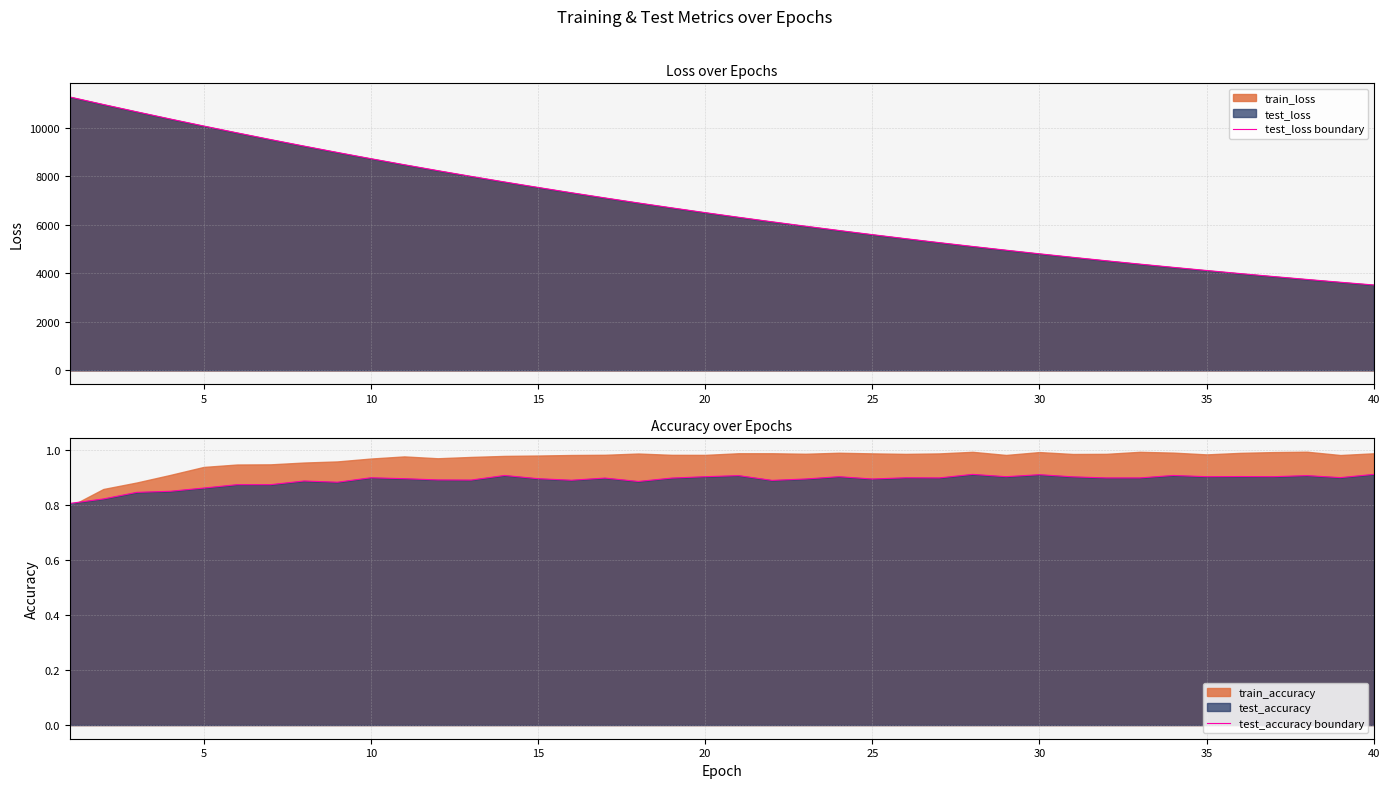

Which series has the largest total across all categories?

test_loss boundary